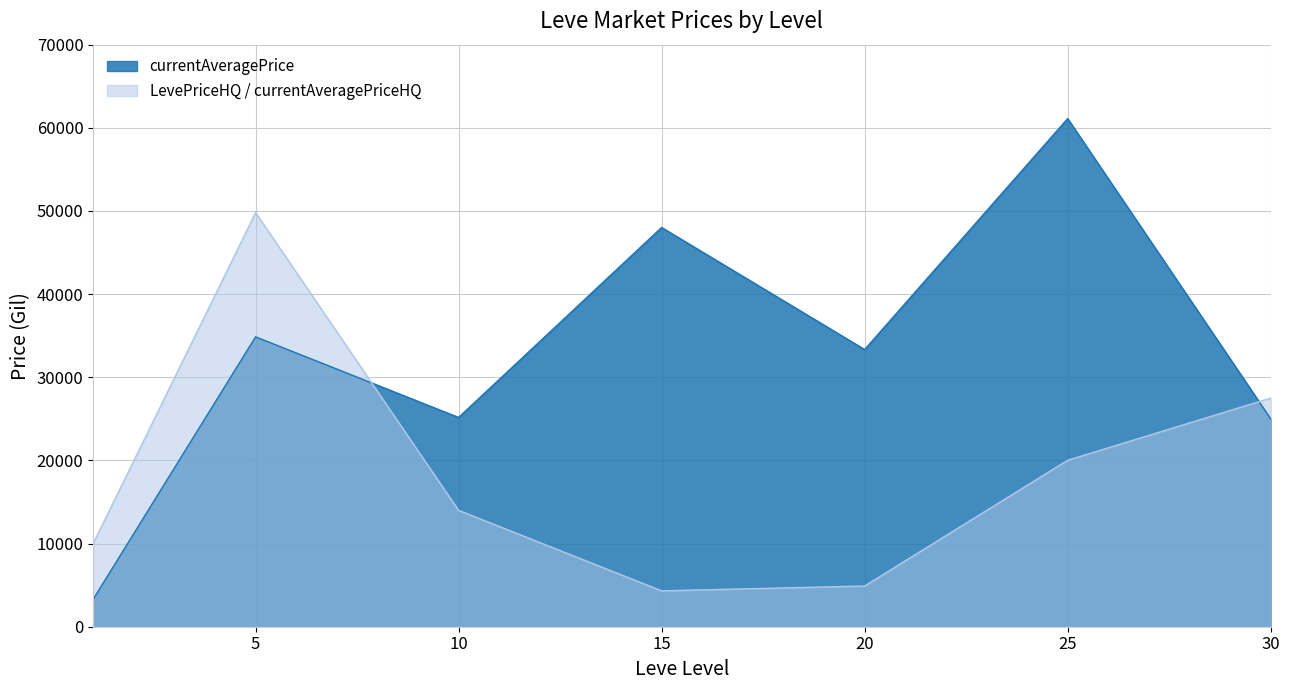

What is the sum of the LevePriceHQ values at 1 and 15?

14314.0